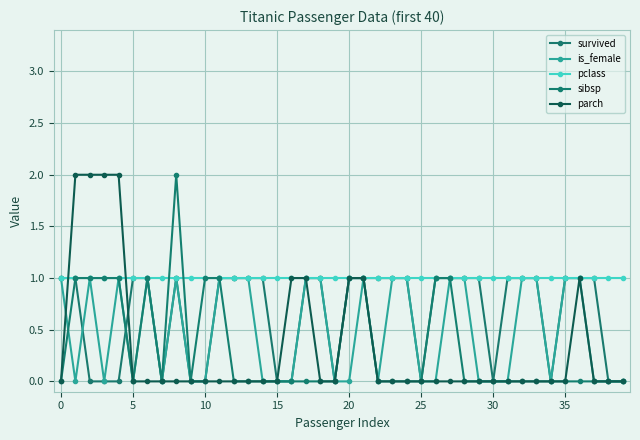

What is the difference between the second highest and minimum values in the is_female series?

1